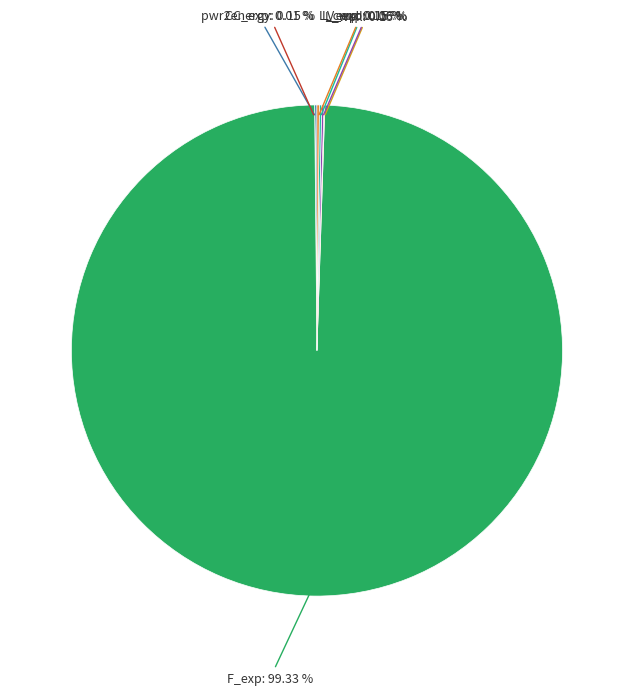

Is there any slice that represents more than half of the pie?

Yes